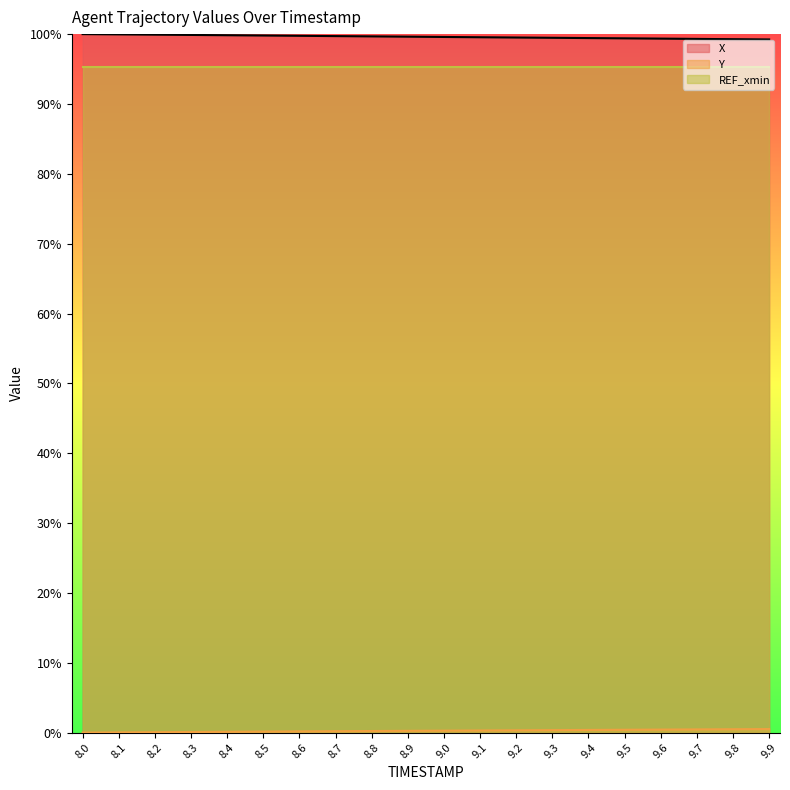

True or false: X has more than 2 interior local peaks.

False